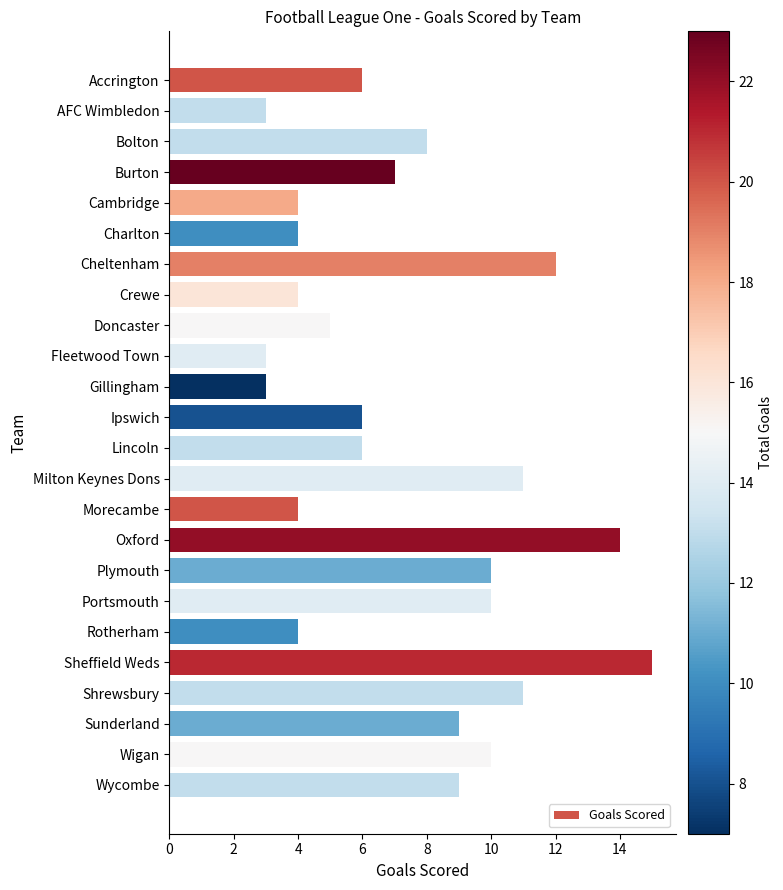

Reading top to bottom, extract all data points from this chart.

Accrington=6	AFC Wimbledon=3	Bolton=8	Burton=7	Cambridge=4	Charlton=4	Cheltenham=12	Crewe=4	Doncaster=5	Fleetwood Town=3	Gillingham=3	Ipswich=6	Lincoln=6	Milton Keynes Dons=11	Morecambe=4	Oxford=14	Plymouth=10	Portsmouth=10	Rotherham=4	Sheffield Weds=15	Shrewsbury=11	Sunderland=9	Wigan=10	Wycombe=9